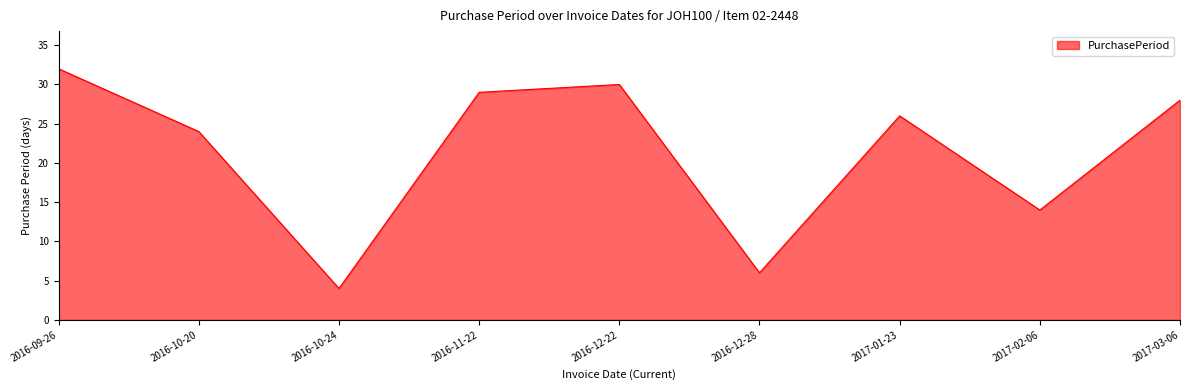

How many interior local peaks (higher than both neighbors) does the data have?

2